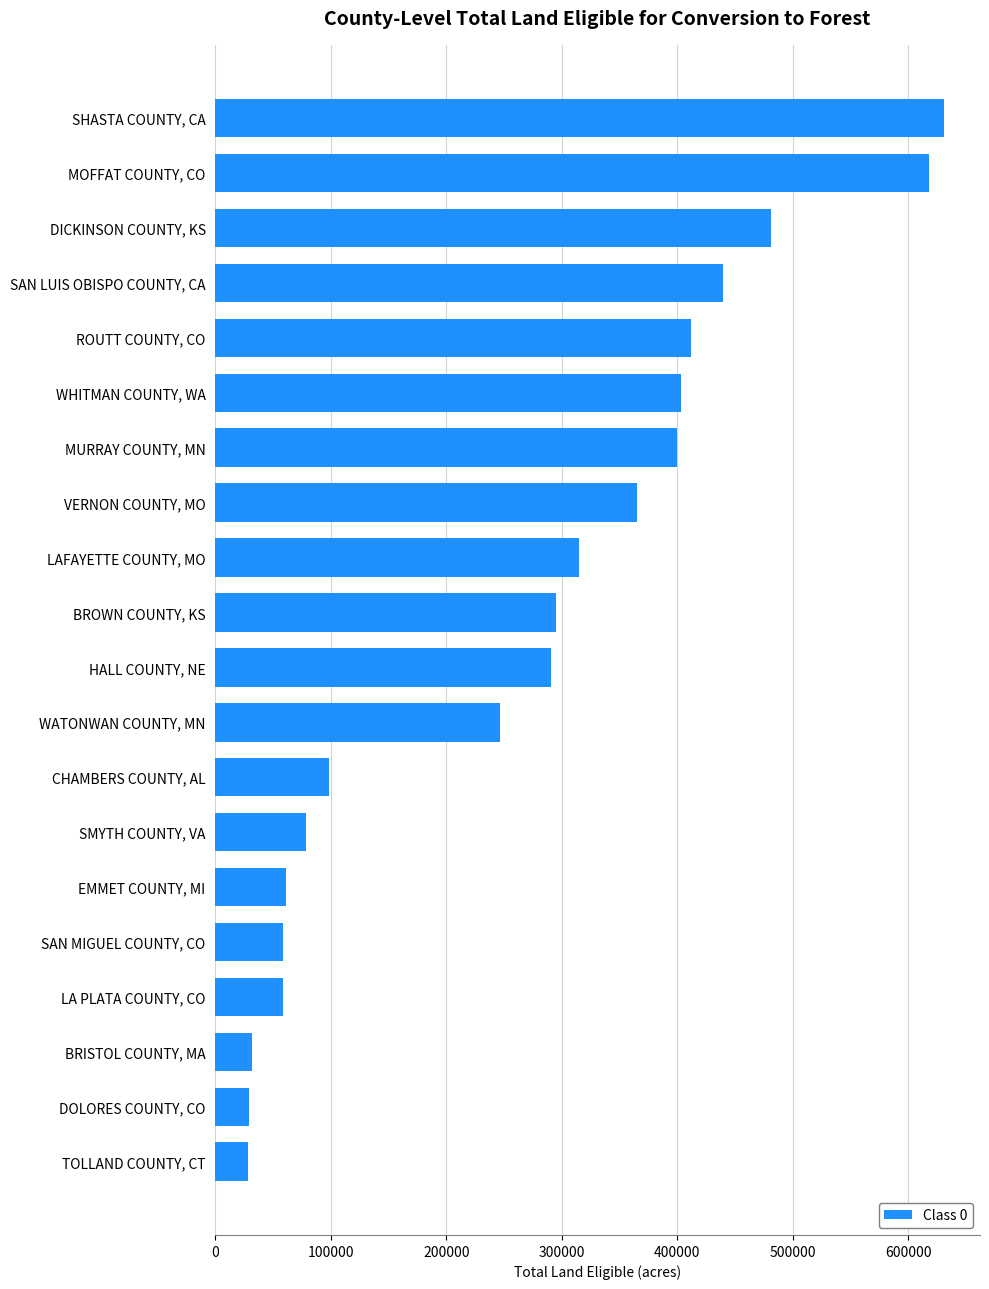

The chart shows a value of 439840 at SAN LUIS OBISPO COUNTY, CA. True or false?

True